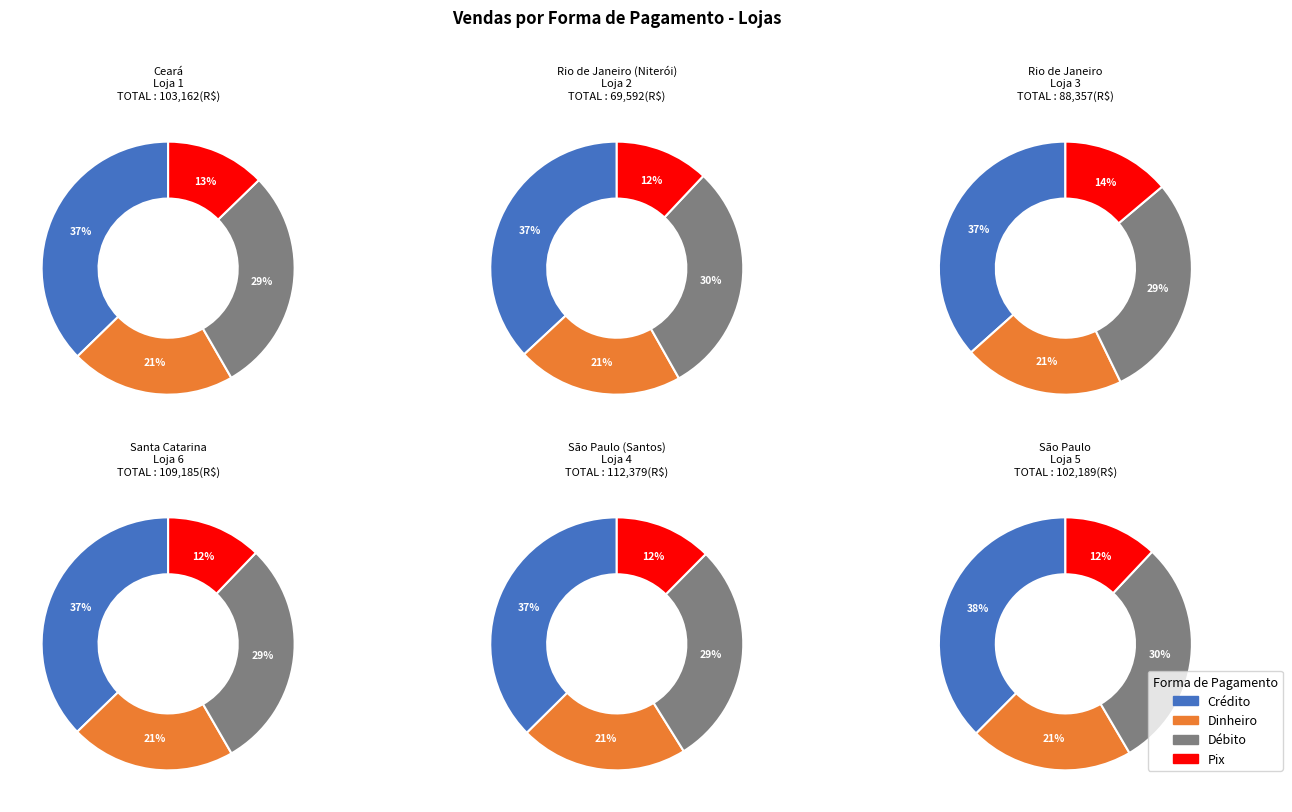

The Dinheiro slice represents 5% of the pie. True or false?

False